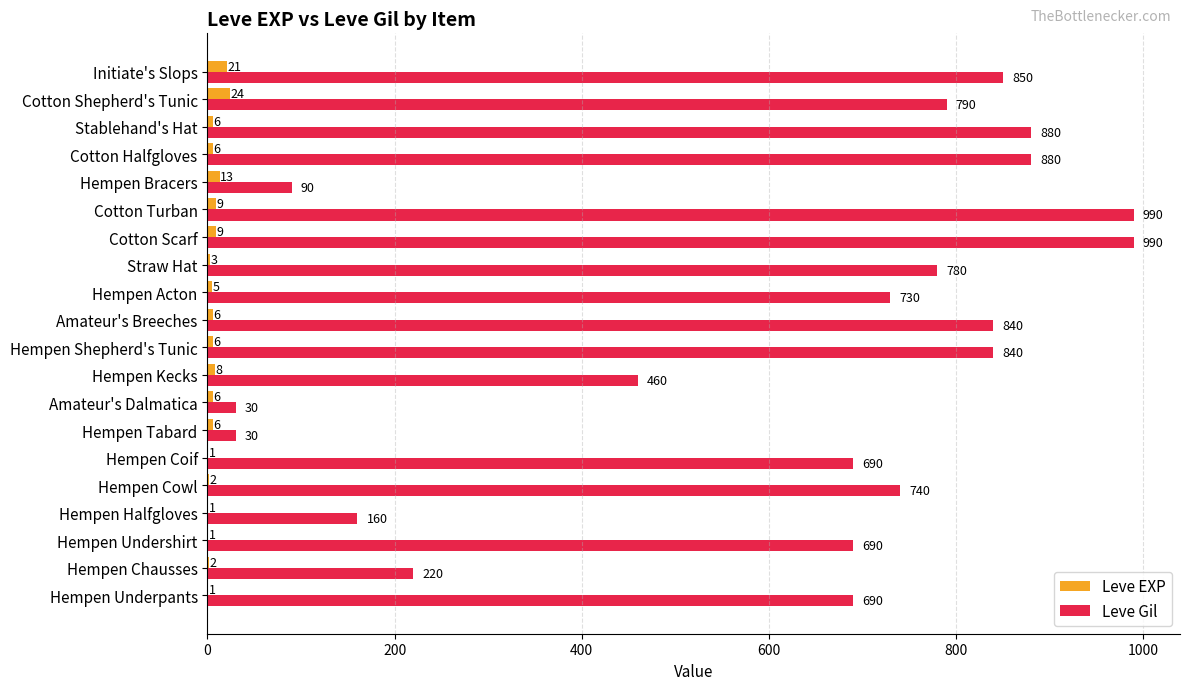

What is the sum of the Leve EXP values at Initiate's Slops and Cotton Turban?

30